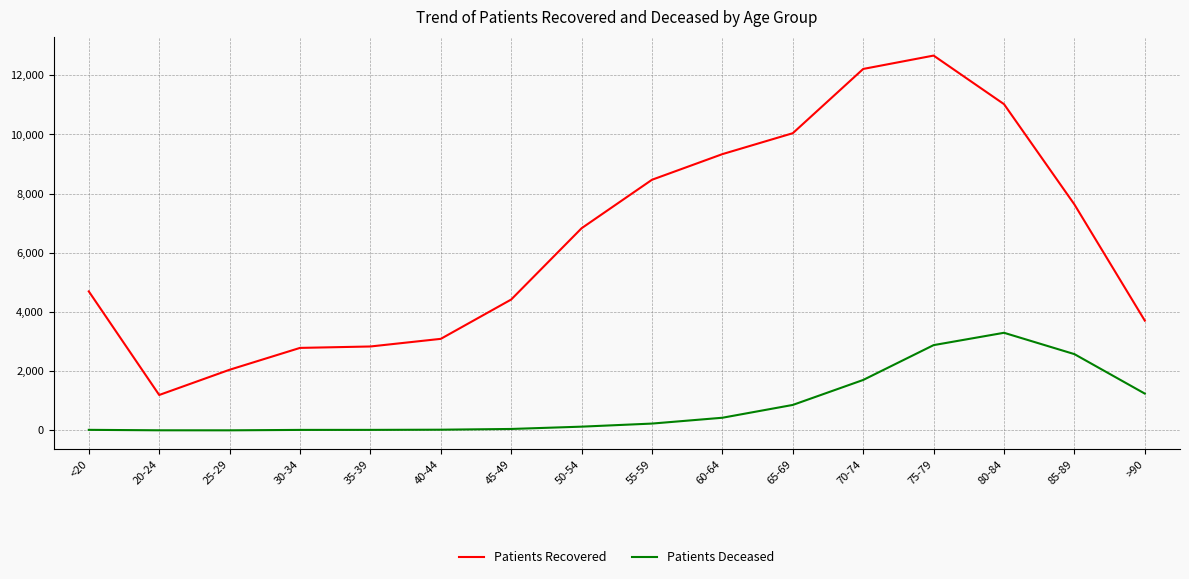

List the series in order of their overall mean, lowest first.

Patients Deceased, Patients Recovered